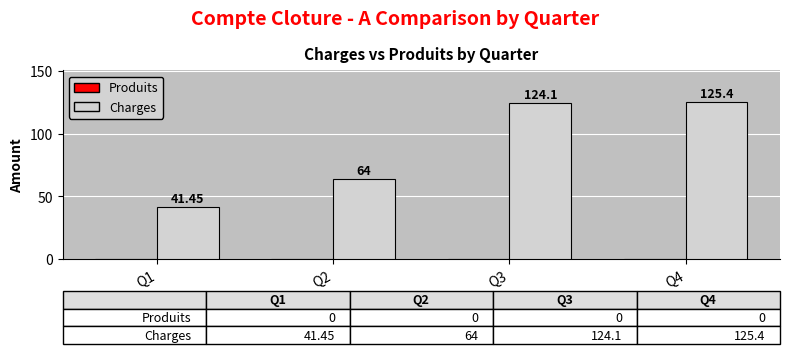

Rank the categories by value from highest to lowest.

Q4, Q3, Q2, Q1